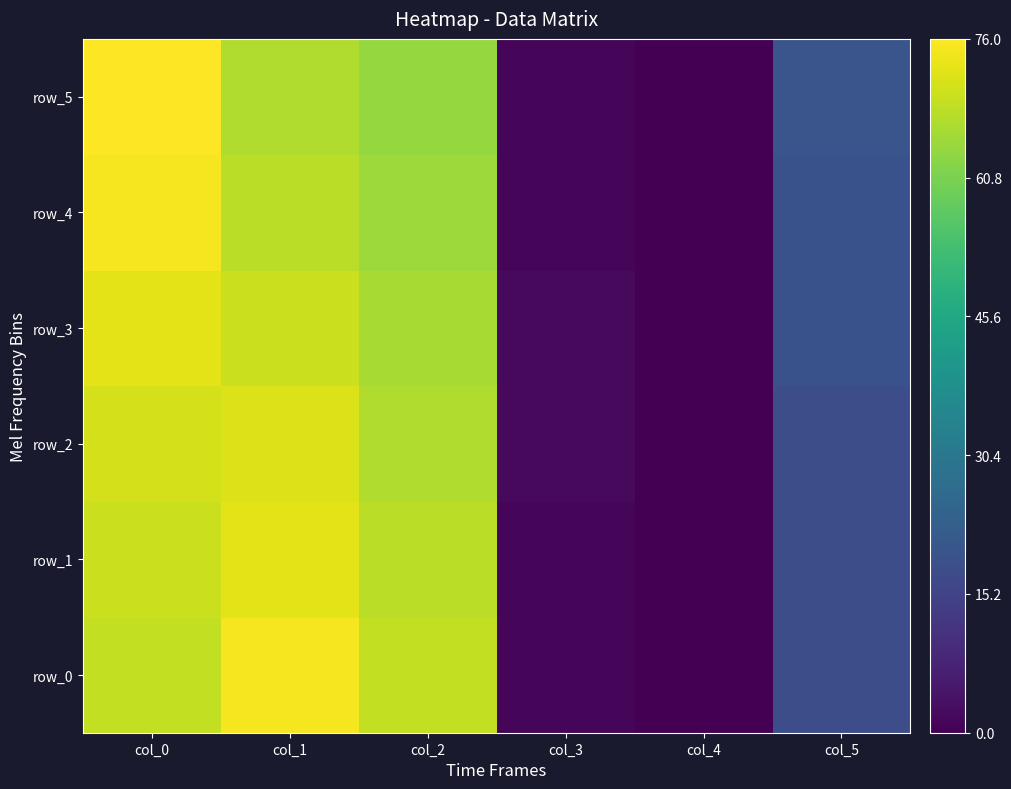

Reading left to right, transcribe all the data shown in this chart.

row_0: col_0=69	col_1=75	col_2=69	col_3=1	col_4=0	col_5=18
row_1: col_0=70	col_1=73	col_2=68	col_3=1	col_4=0	col_5=18
row_2: col_0=71	col_1=72	col_2=67	col_3=2	col_4=0	col_5=18
row_3: col_0=73	col_1=70	col_2=66	col_3=2	col_4=0	col_5=19
row_4: col_0=75	col_1=68	col_2=65	col_3=1	col_4=0	col_5=19
row_5: col_0=76	col_1=67	col_2=64	col_3=1	col_4=0	col_5=20